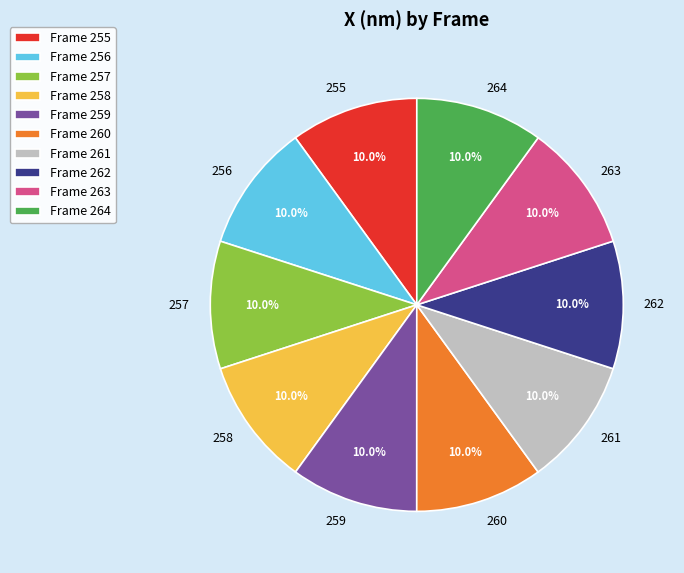

How many segments does this pie chart have?

10